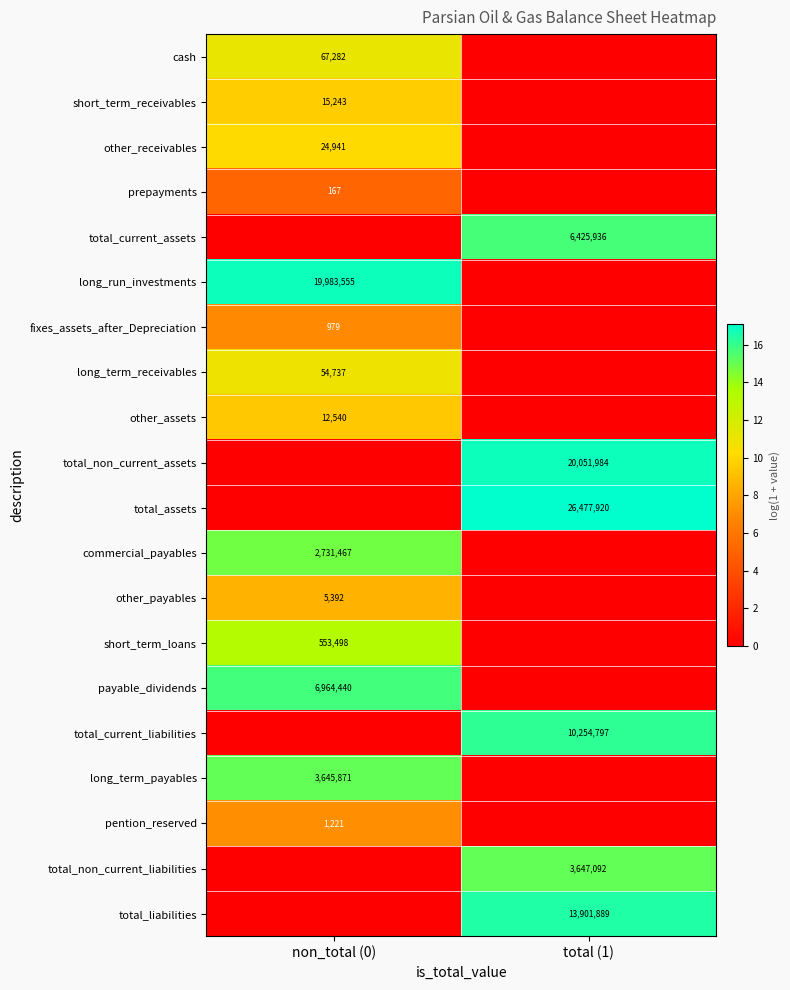

True or false: total_non_current_assets has a value of 11160472 at total (1).

False